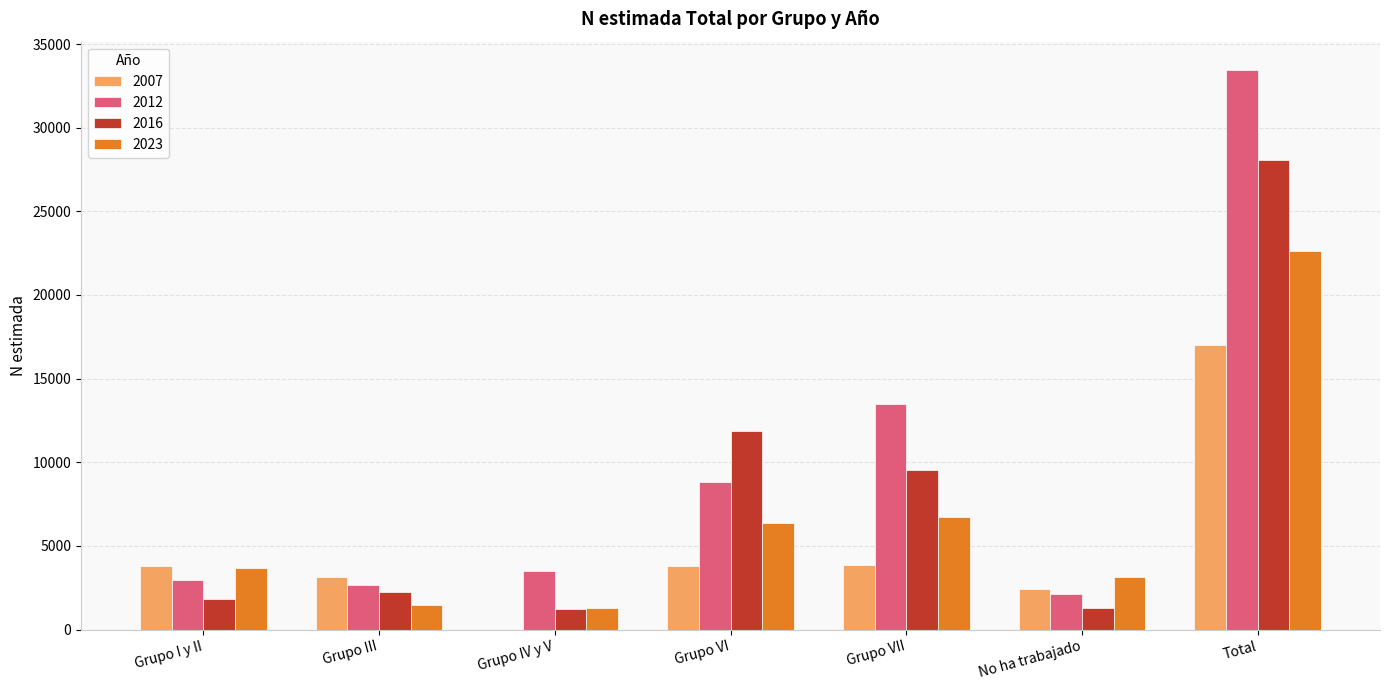

Is it true that 2023 equals 1282 at Grupo IV y V?

True